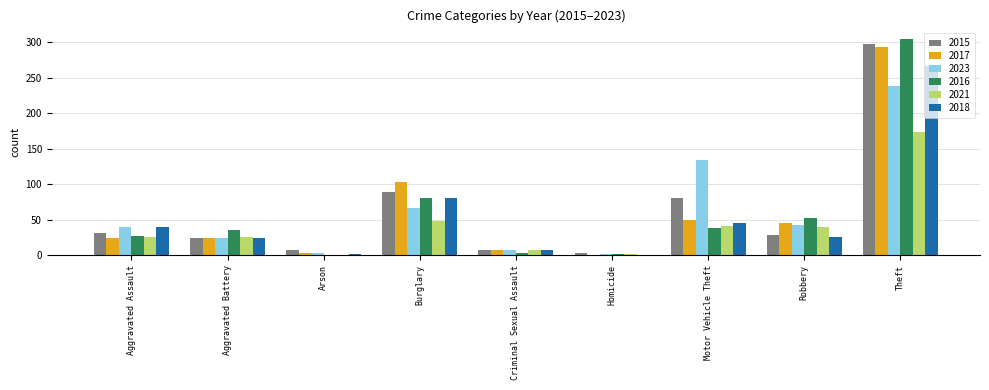

Does the chart contain stacked bars?

No